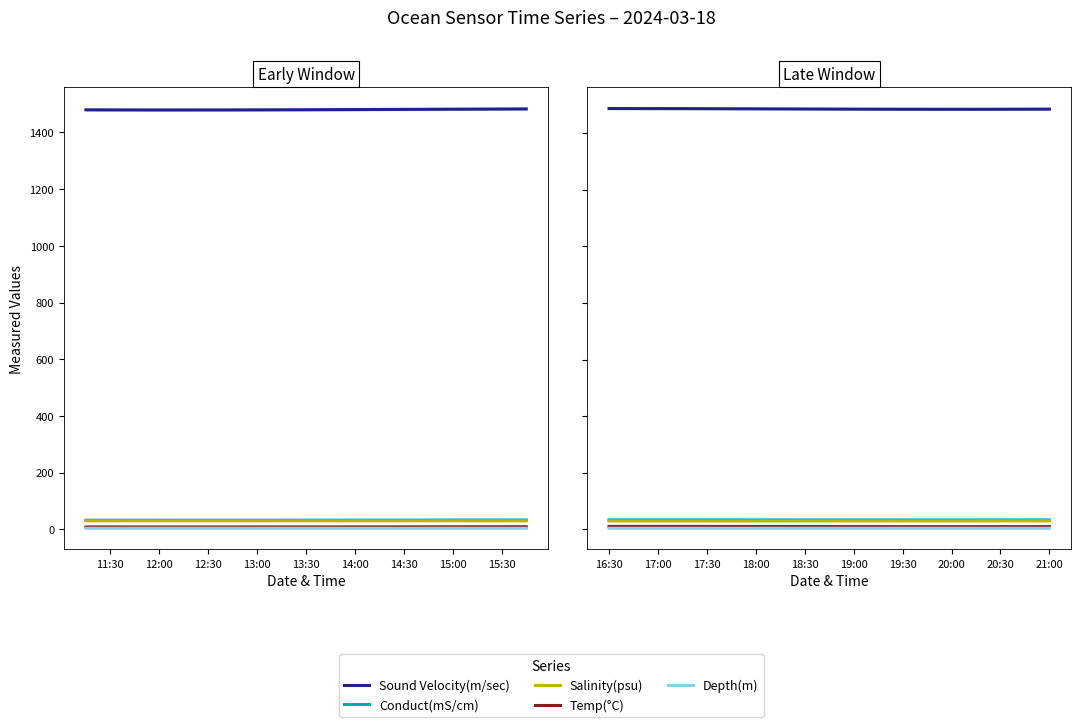

What is the maximum value shown in the chart?

1486.2